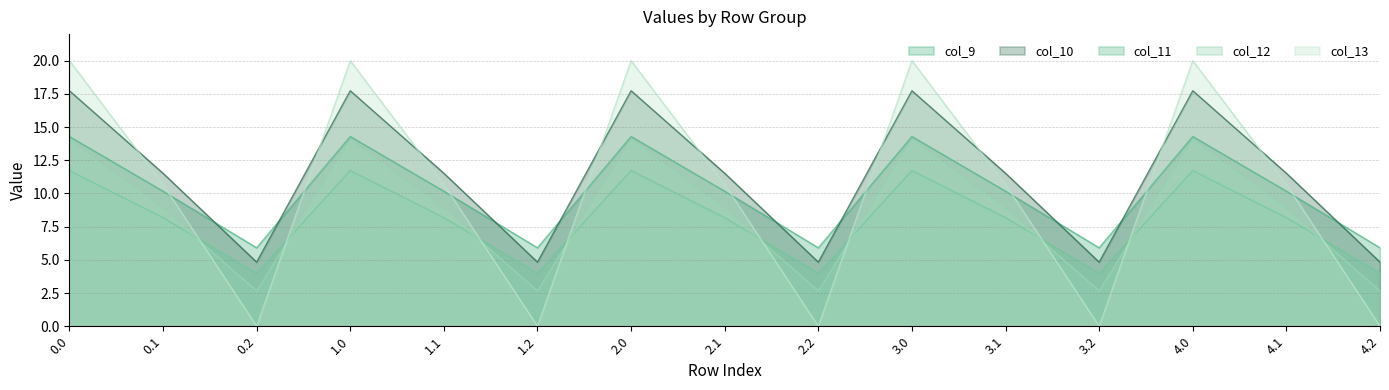

In col_12, how many points are higher than both neighbors (excluding endpoints)?

4